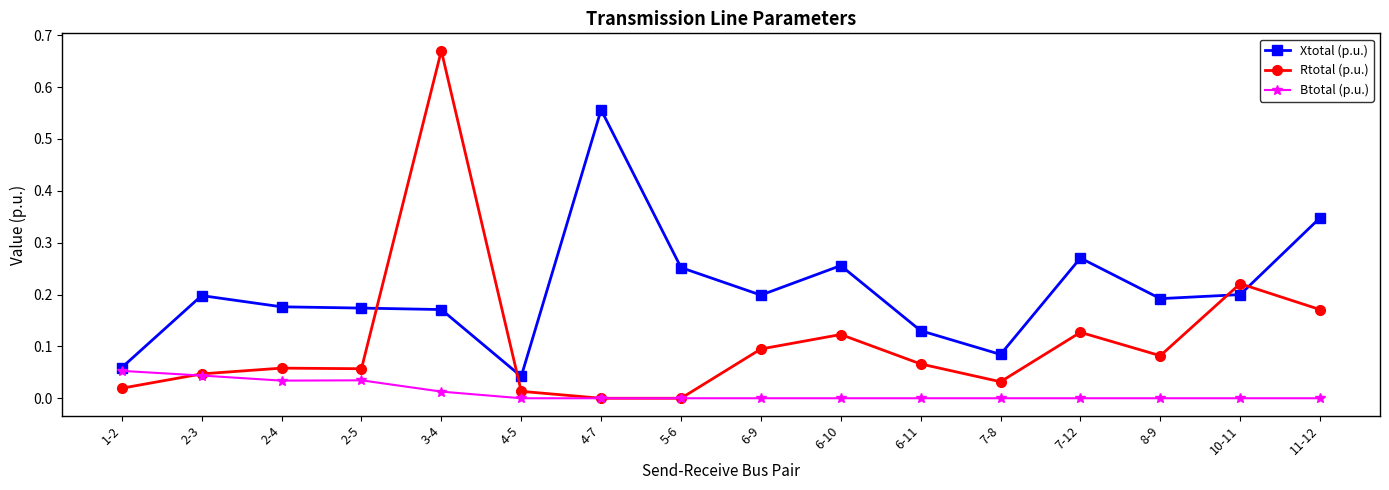

List the series in order of their peak value, highest first.

Rtotal (p.u.), Xtotal (p.u.), Btotal (p.u.)